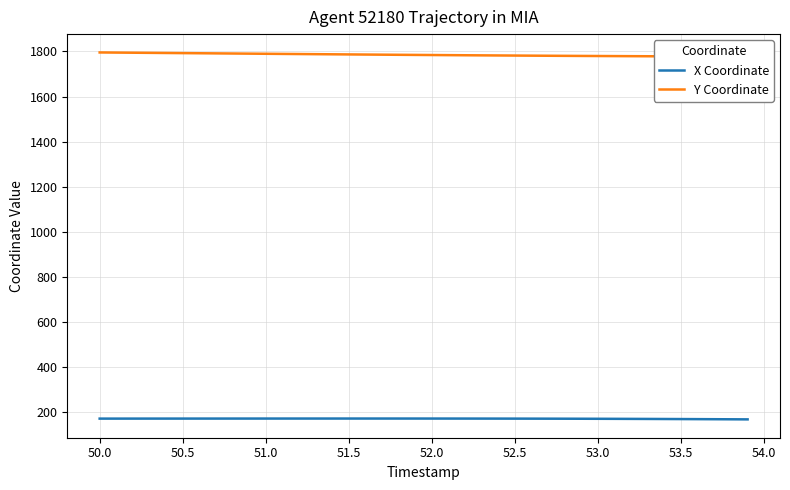

Is it true that X Coordinate equals 172.6 at 51.0?

True